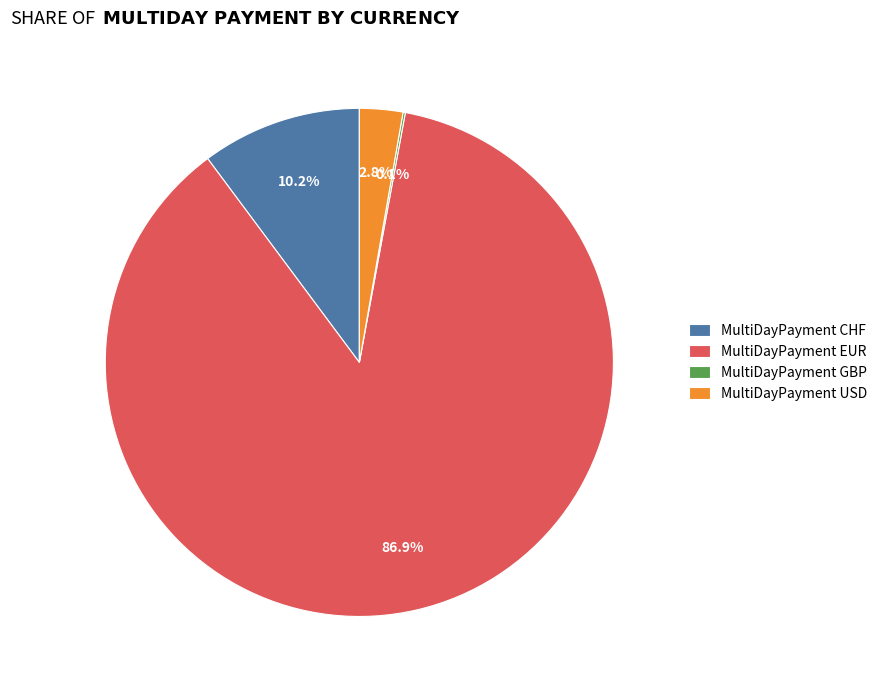

What percentage do MultiDayPayment CHF and MultiDayPayment EUR together represent?

97.1%